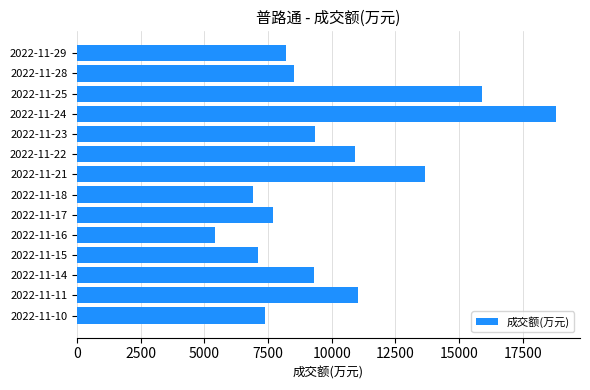

What is the value of the 10th bar from the top?

5405